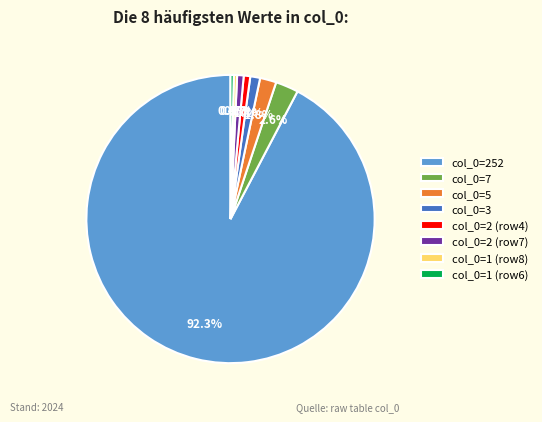

Which slice is the largest?

col_0=252